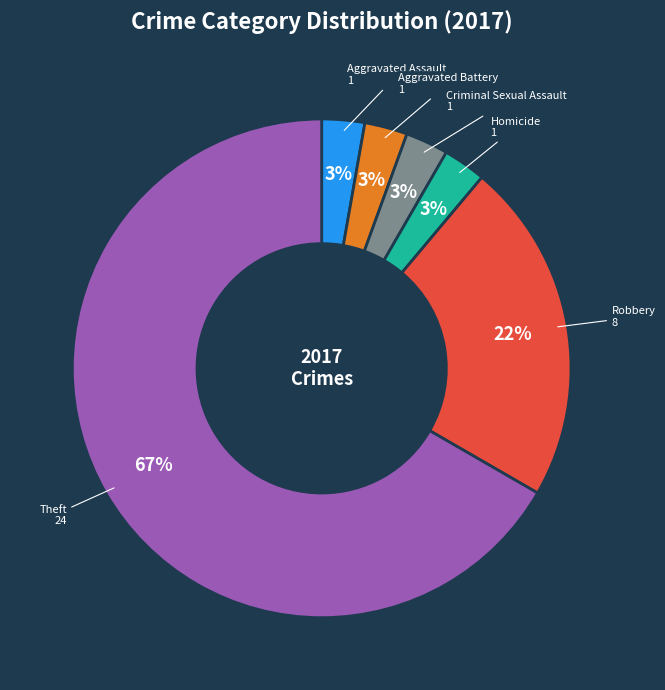

Is there a majority slice in this chart?

Yes